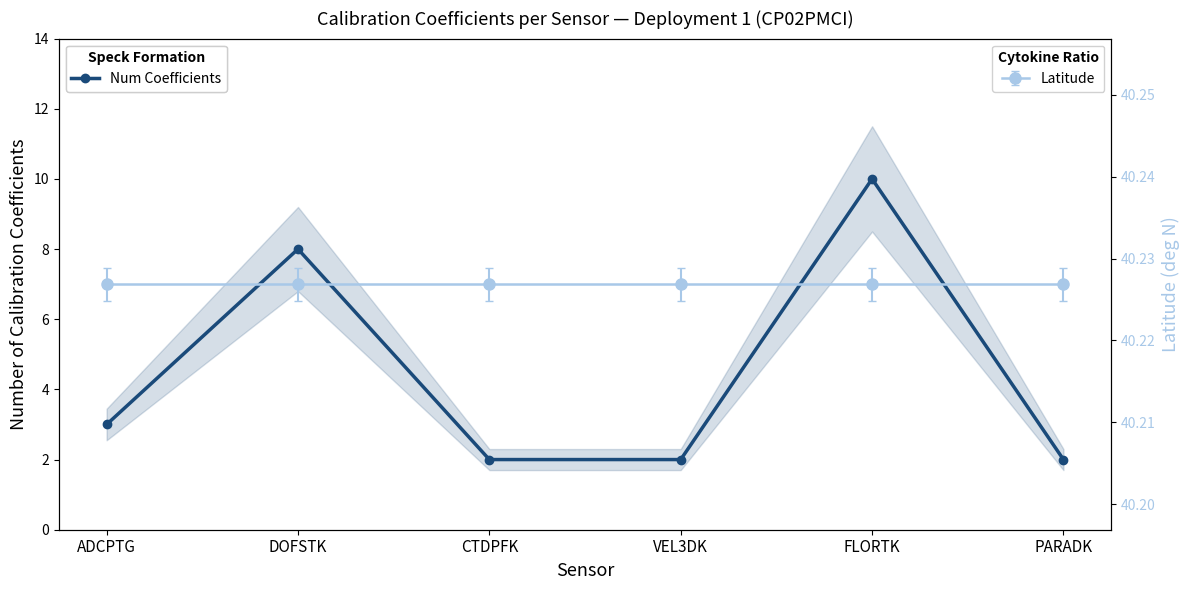

Rank the categories by value from lowest to highest.

CTDPFK, VEL3DK, PARADK, ADCPTG, DOFSTK, FLORTK